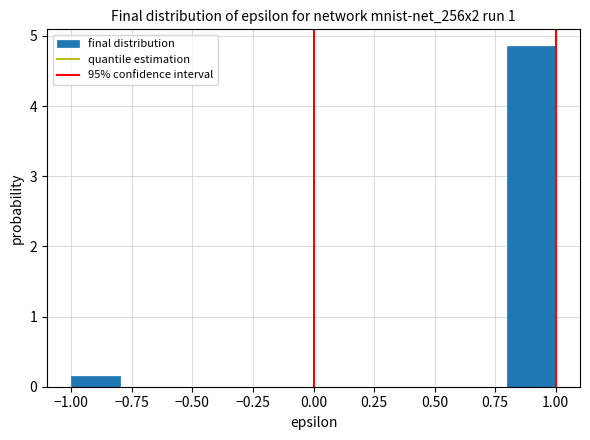

How tall is the bar that spans 0.8 to 1.0 on the x-axis? The values are not printed on the chart, so give them approximately, as read against the axis.

4.9